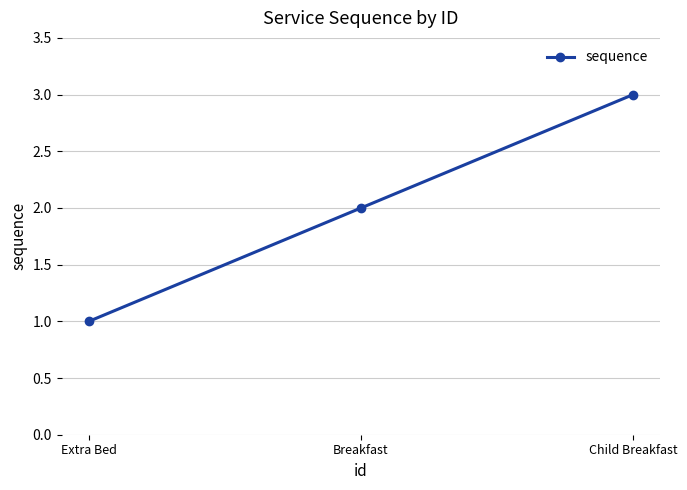

What is the difference between the maximum and minimum values?

2